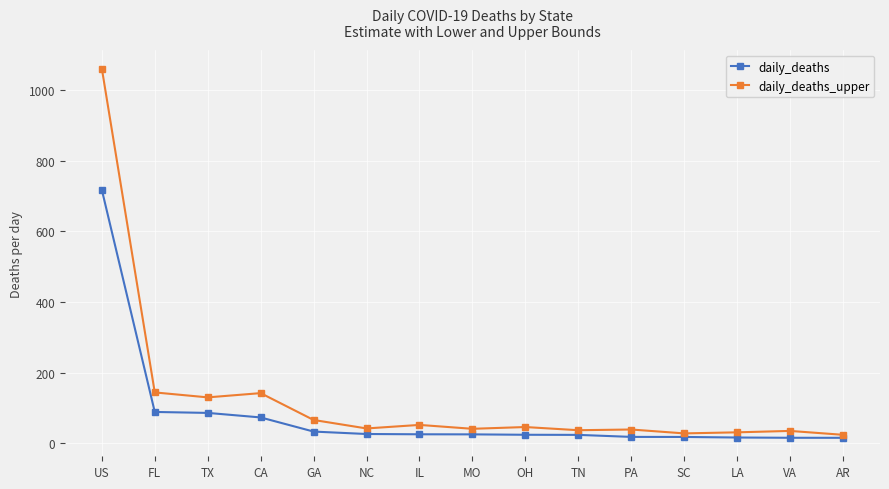

What position from the right is PA?

5